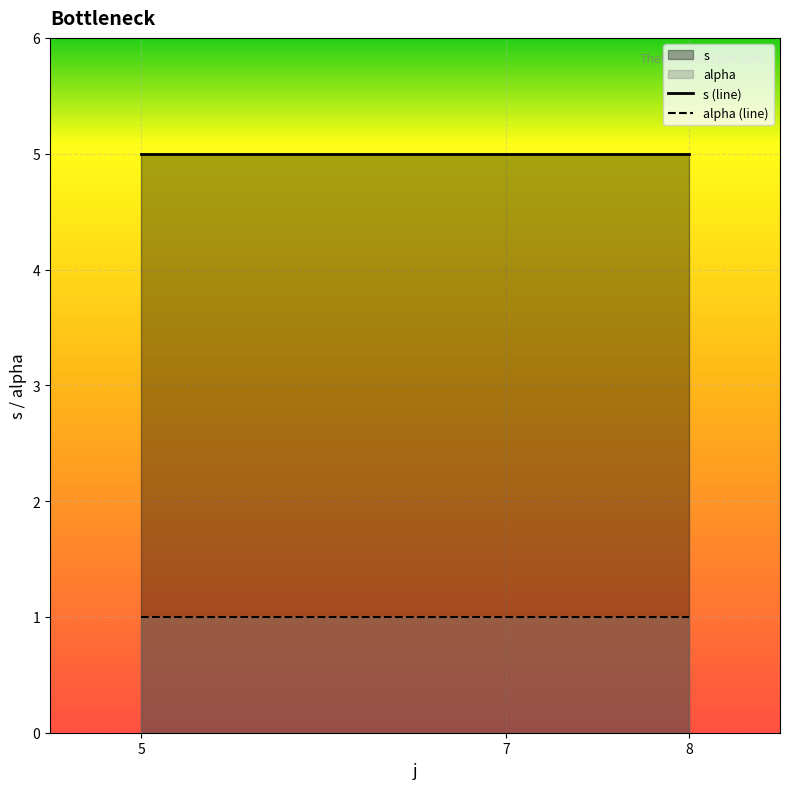

True or false: alpha and s cross at least once.

False